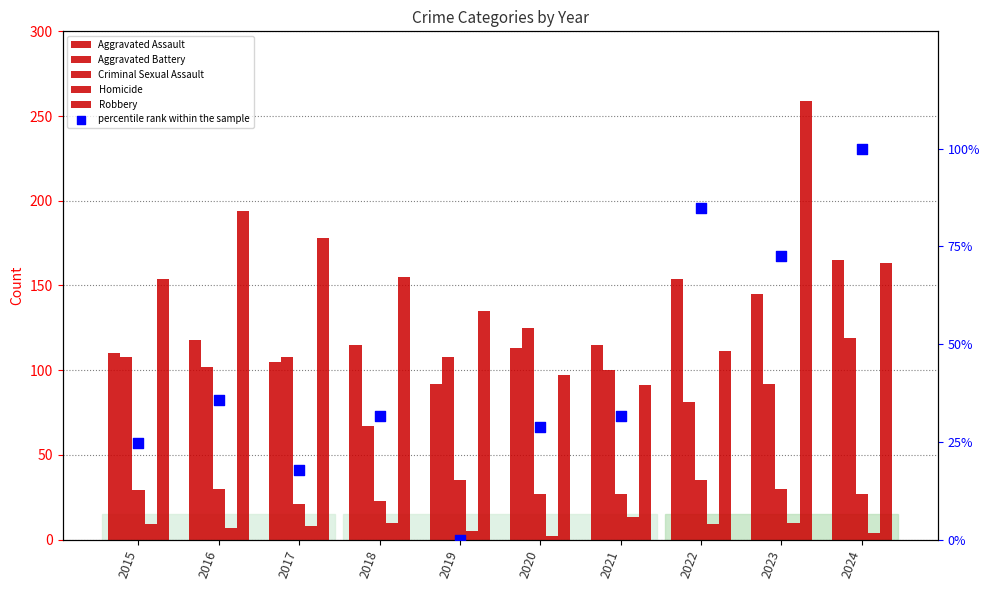

Which series reaches the minimum Y coordinate?

percentile rank within the sample